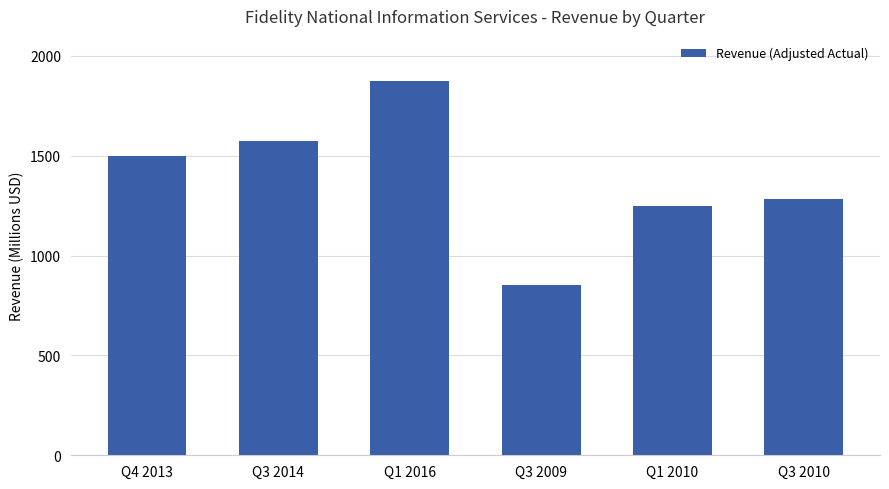

Reading right to left, extract all data points from this chart.

1283.9	1249.6	850.7	1875.0	1573.3	1500.0